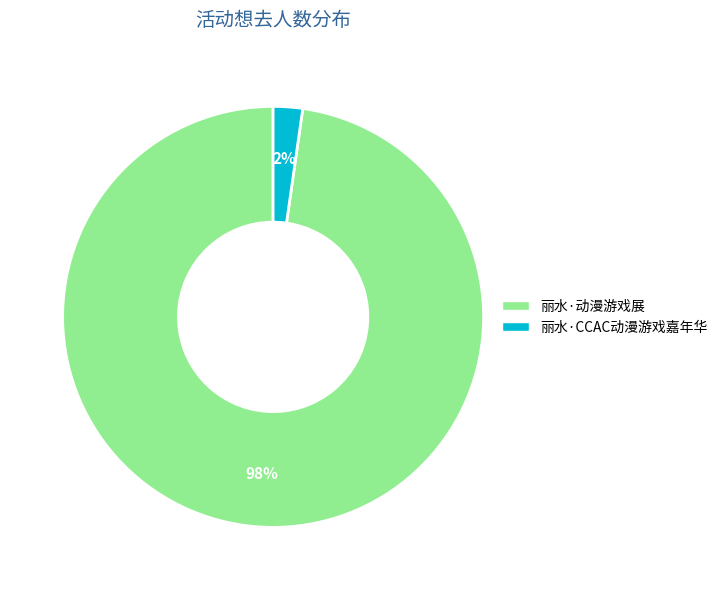

Which slice is the smallest?

丽水·CCAC动漫游戏嘉年华